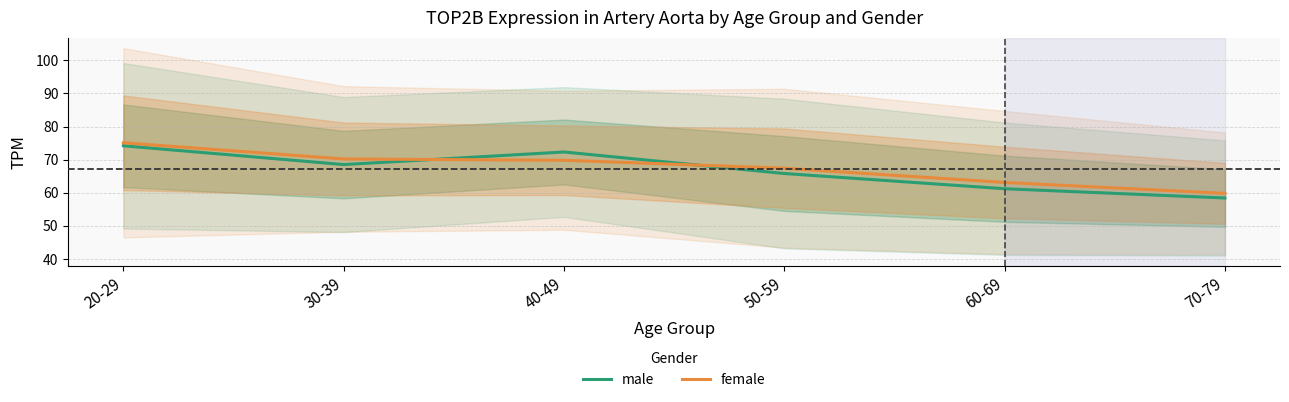

Does the chart have visible grid lines?

Yes